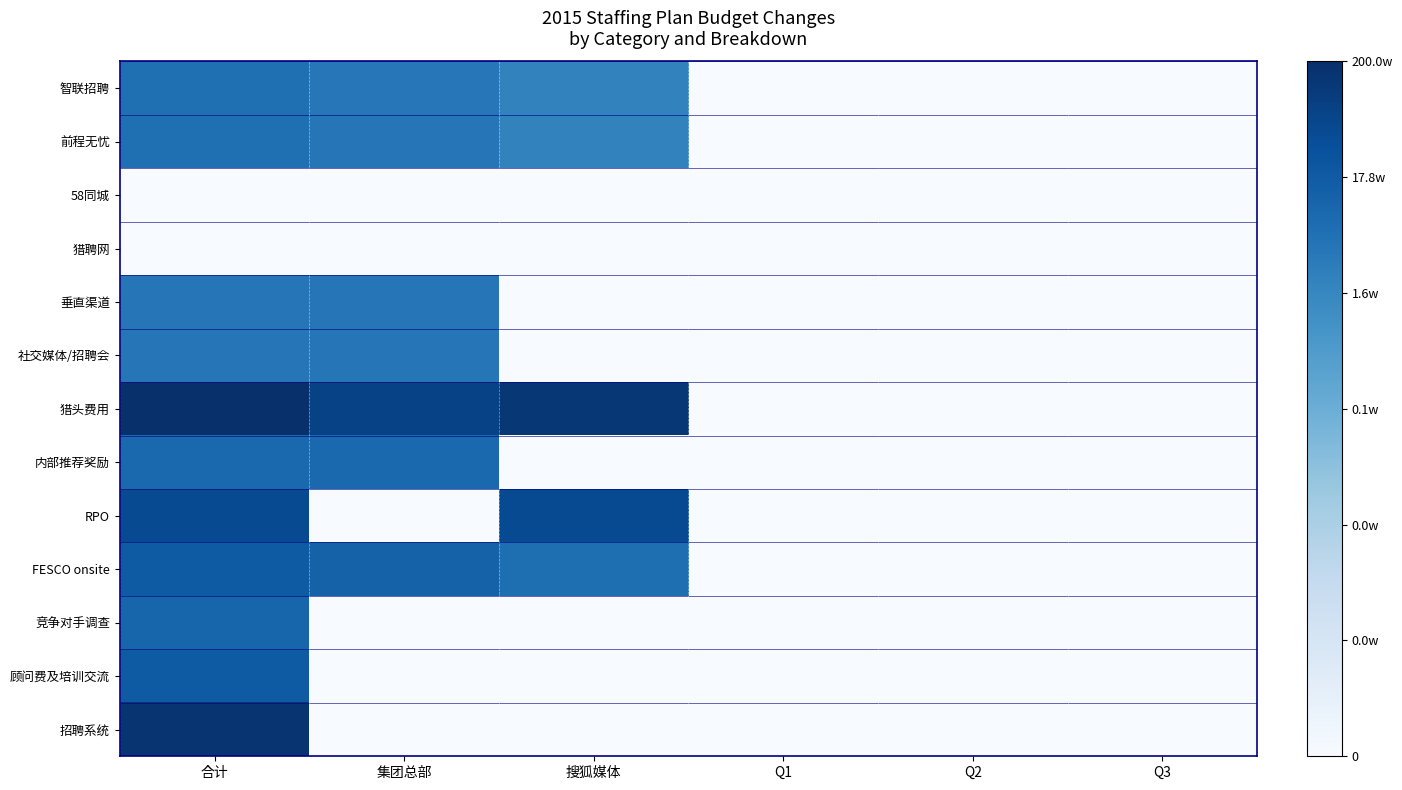

Between 搜狐媒体 and Q1, which series saw the biggest shift?

猎头费用